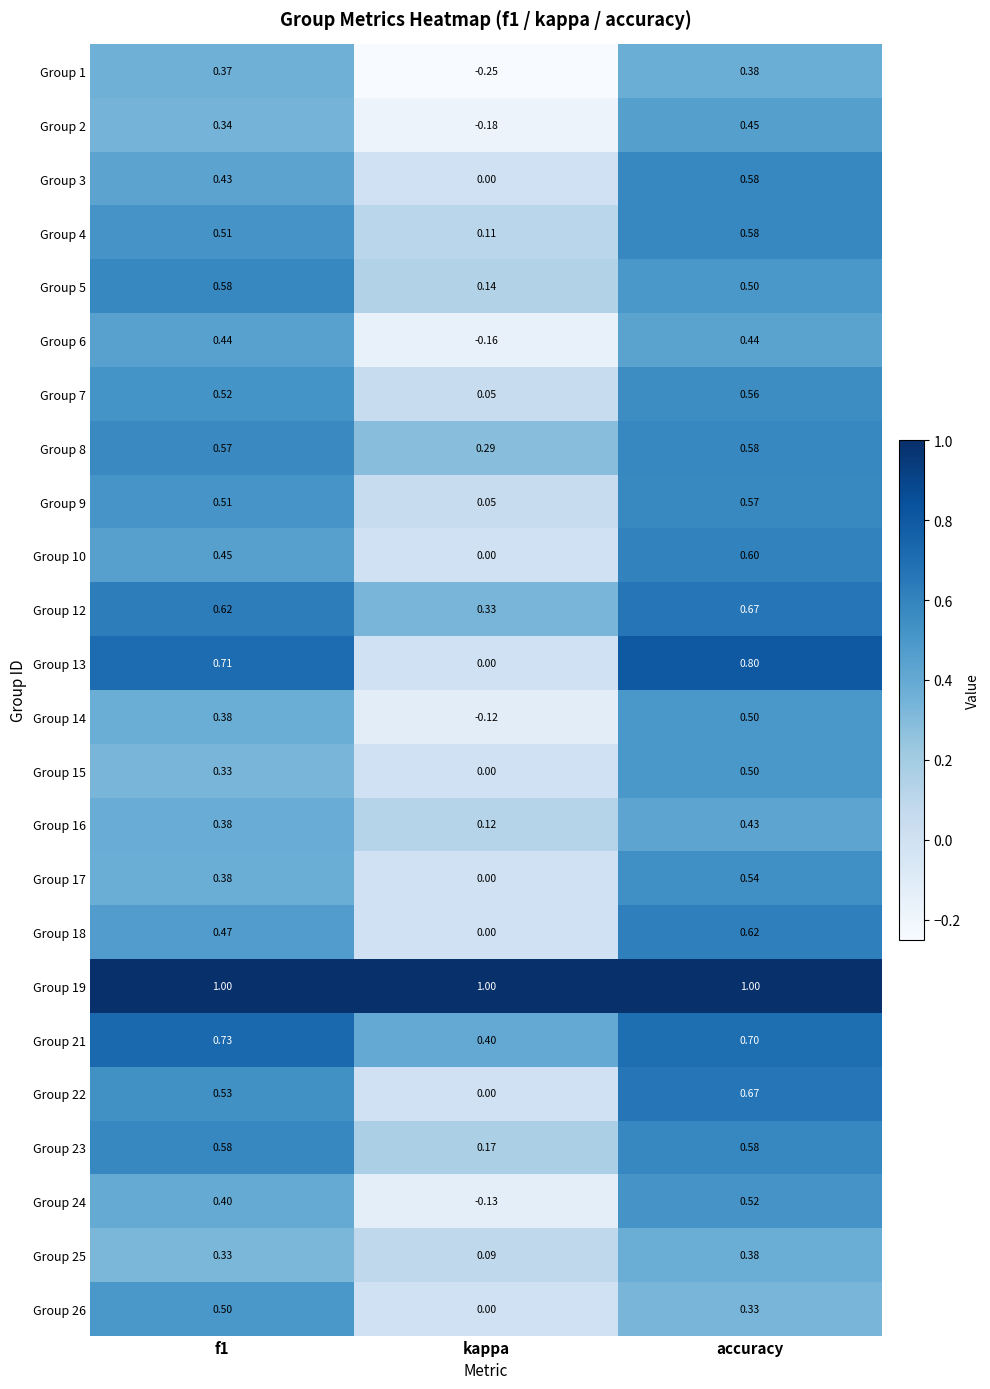

At which category does the chart reach its minimum across all series?

kappa